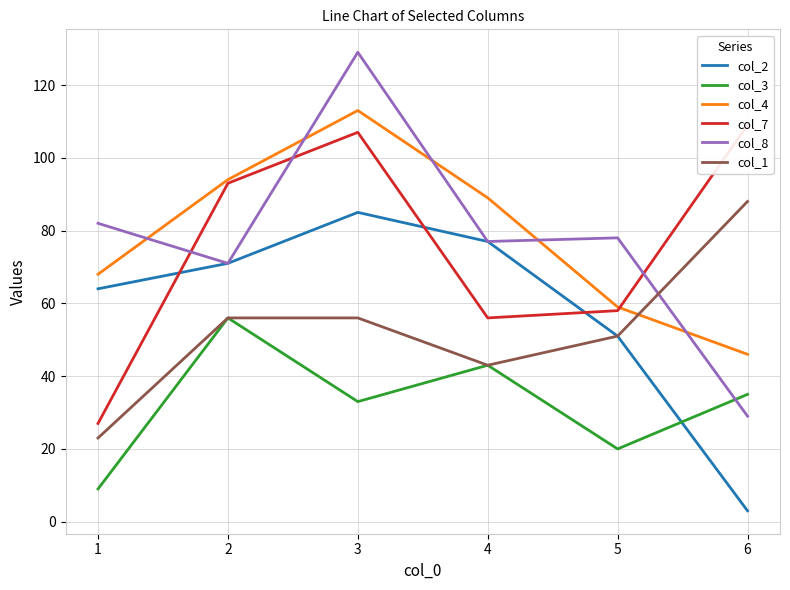

True or false: col_3 and col_4 cross at least once.

False